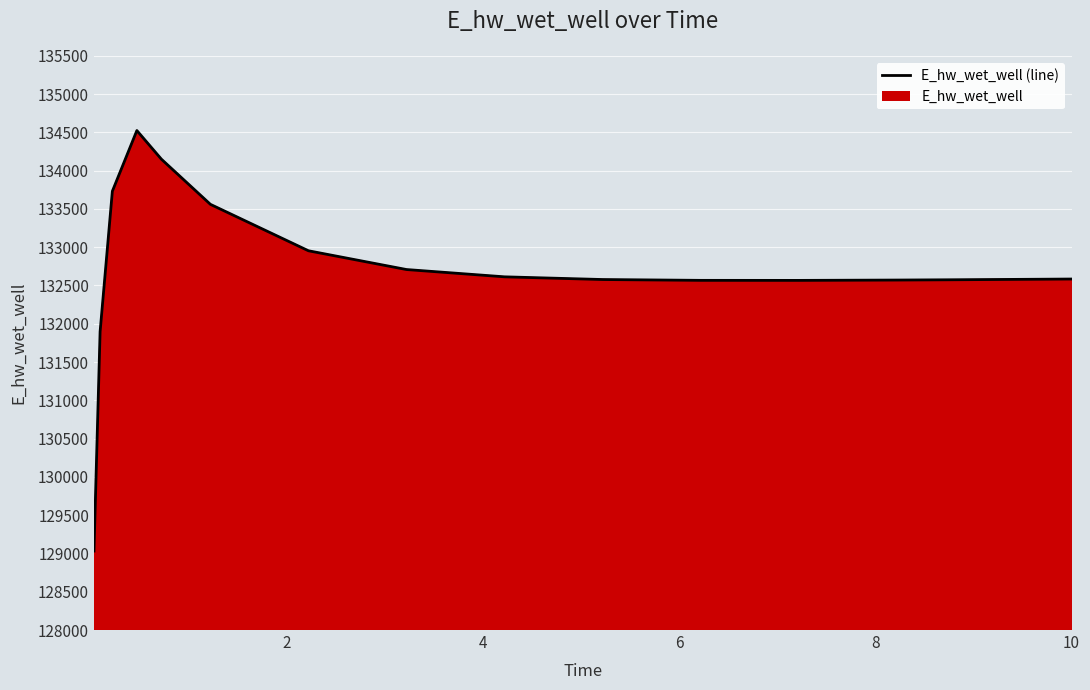

What is the smallest value displayed?

129031.5